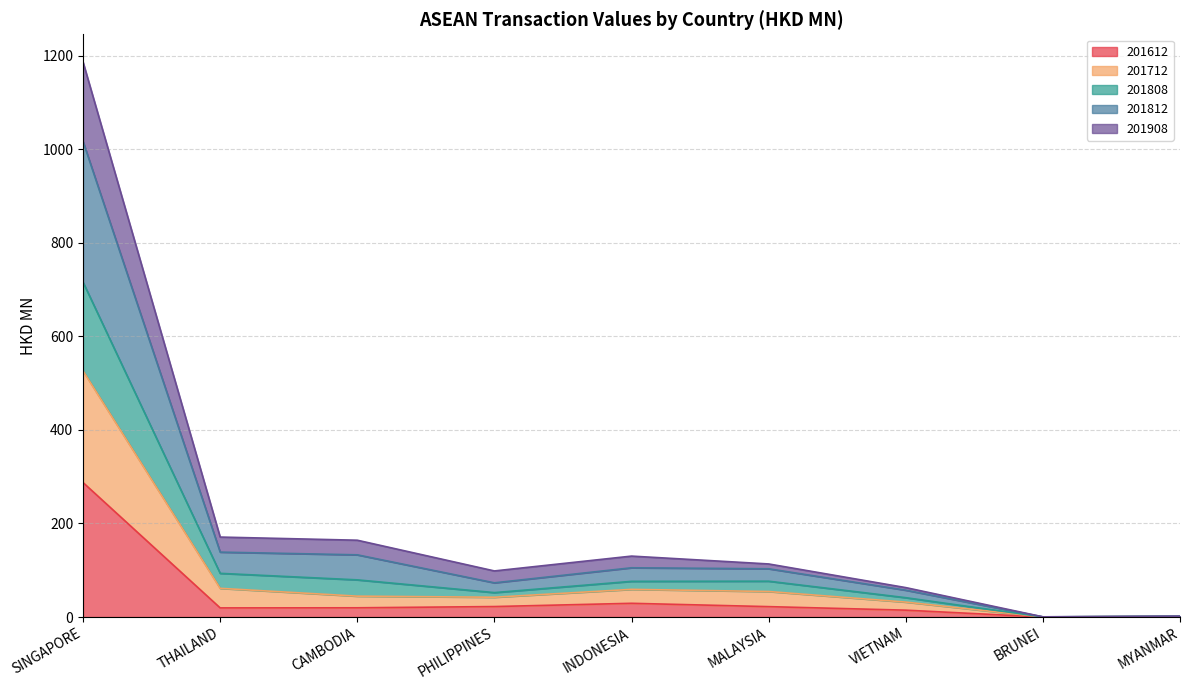

At which label does 201808 reach its minimum?

BRUNEI